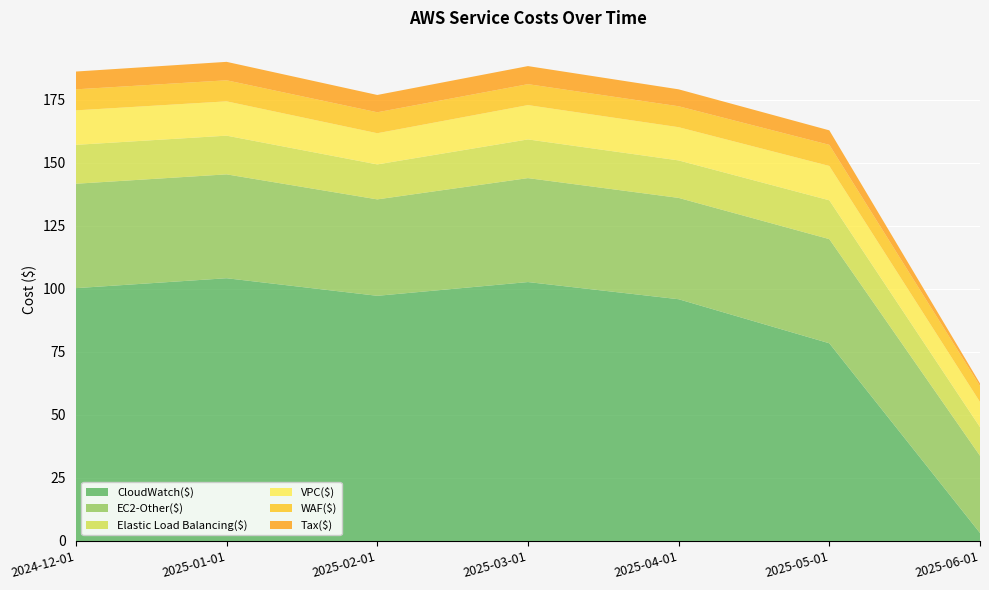

Reading left to right, transcribe all the data shown in this chart.

CloudWatch($): 100.3	104.3	97.3	102.7	95.9	78.4	3.2
EC2-Other($): 41.4	41.2	38.3	41.2	40.2	41.3	30.6
Elastic Load Balancing($): 15.4	15.4	13.9	15.3	14.9	15.4	11.4
VPC($): 13.7	13.6	12.4	13.6	13.2	13.6	10.0
WAF($): 8.3	8.4	8.3	8.3	8.3	8.4	6.4
Tax($): 7.1	7.3	6.9	7.2	6.7	5.8	1.0